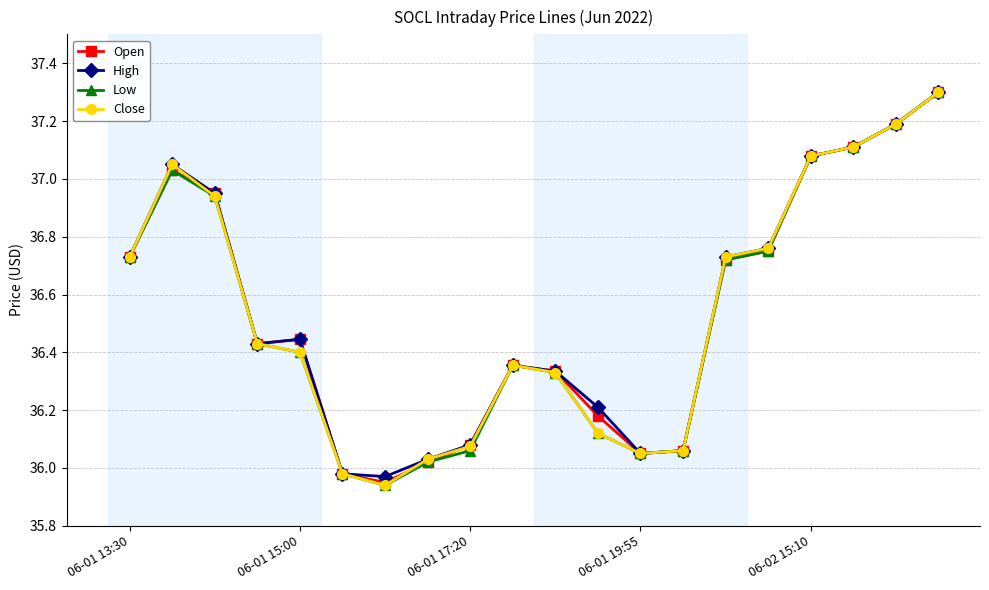

What is the highest value of the Open series?

37.3